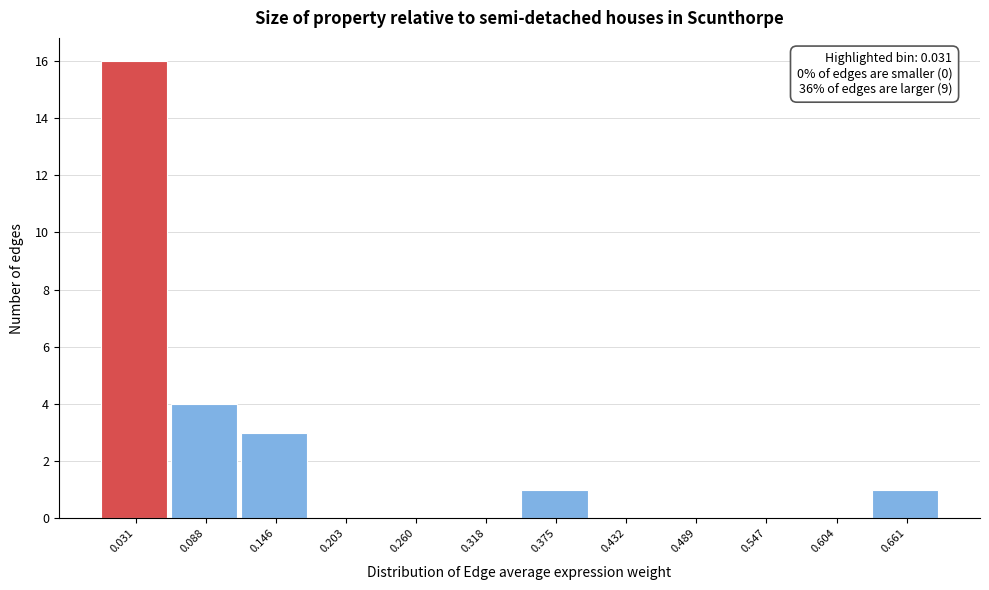

Over which range of the x-axis is the bar tallest?

0.00 to 0.06